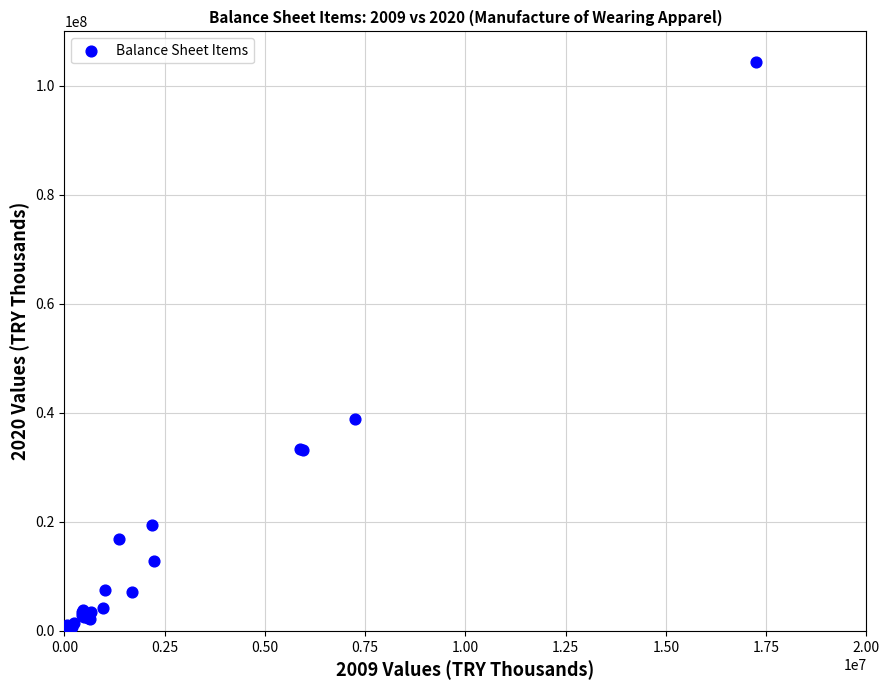

What Y value in the scatter plot is closest to 52220057?

38813184.9